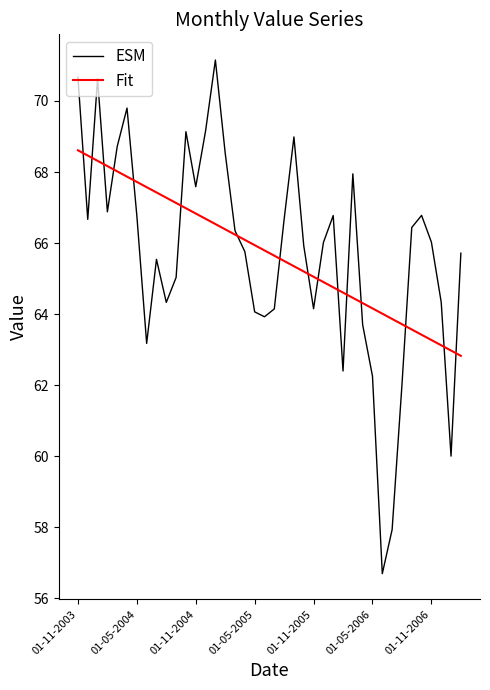

What is the difference between the maximum and minimum values in the ESM series?

14.5